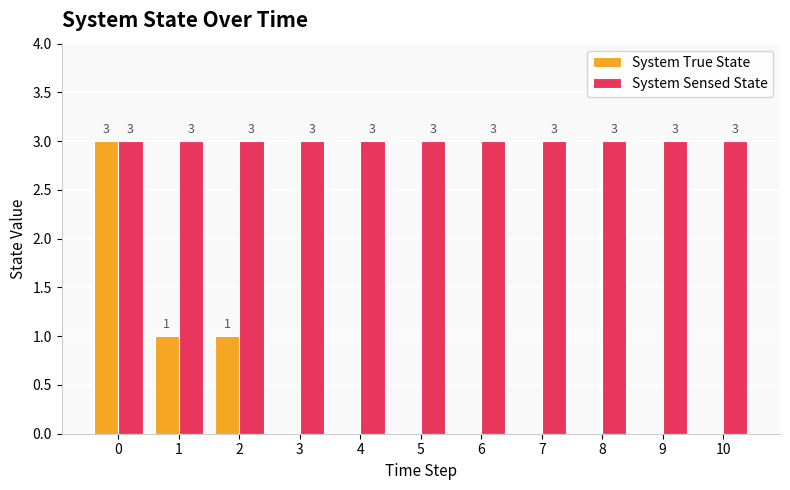

The System Sensed State series shows 3 at 5. True or false?

True